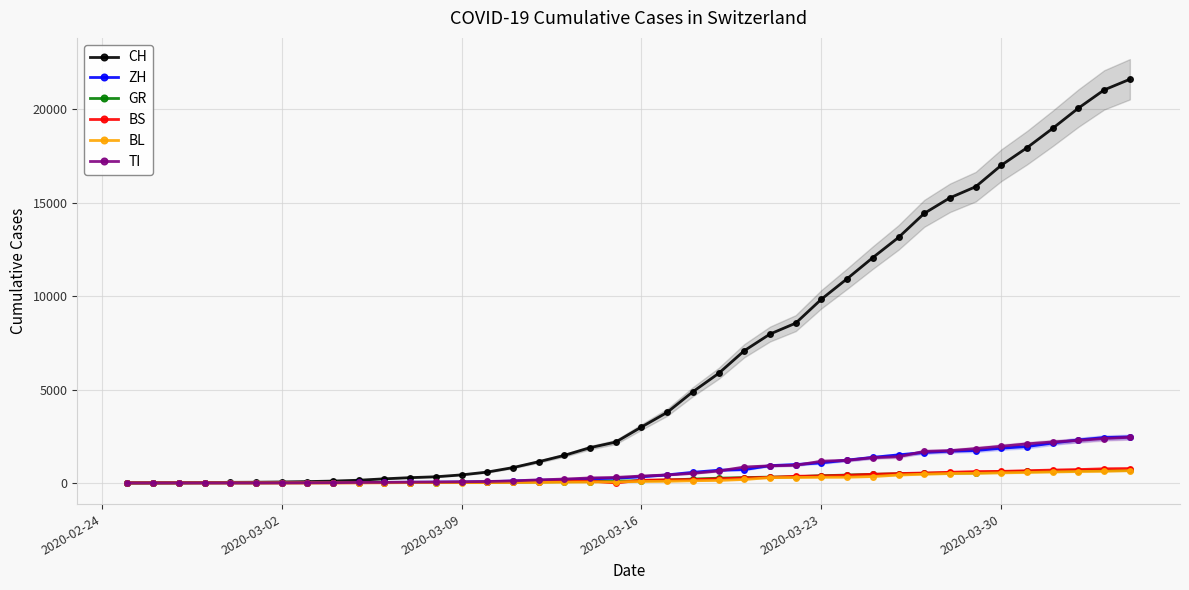

How many categories are shown in the chart?

40